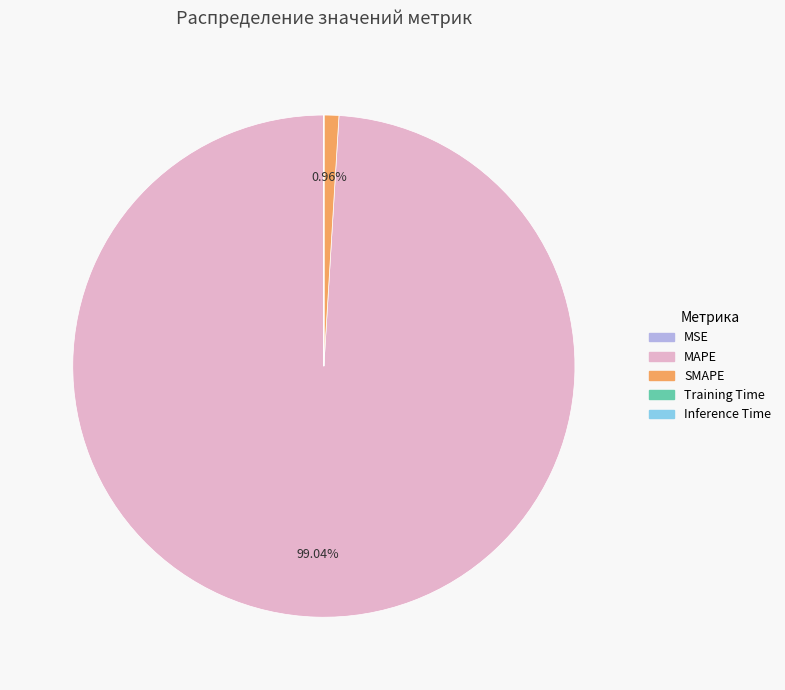

What percentage is the SMAPE slice, to the nearest percent?

1%